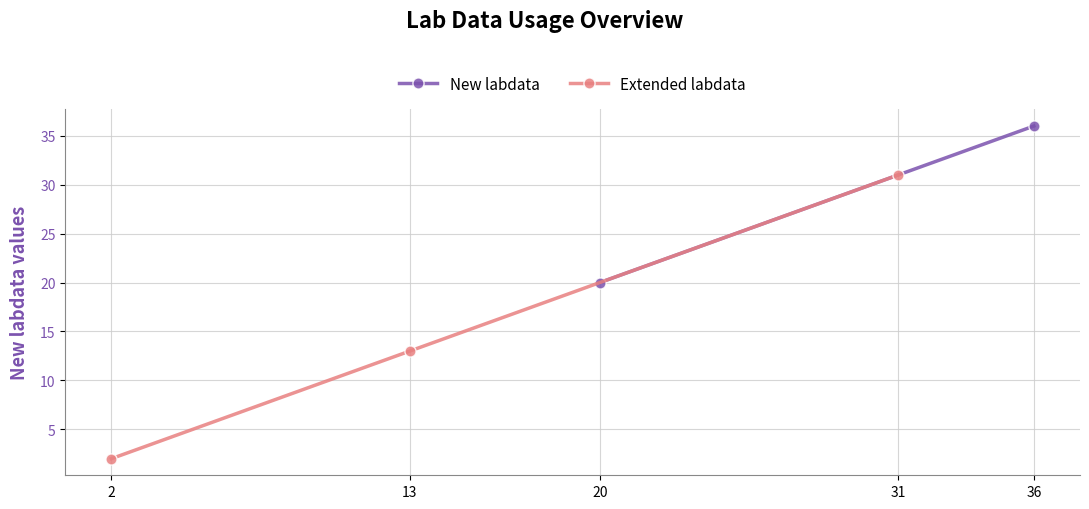

Where is the data nearest to the value 16?

13